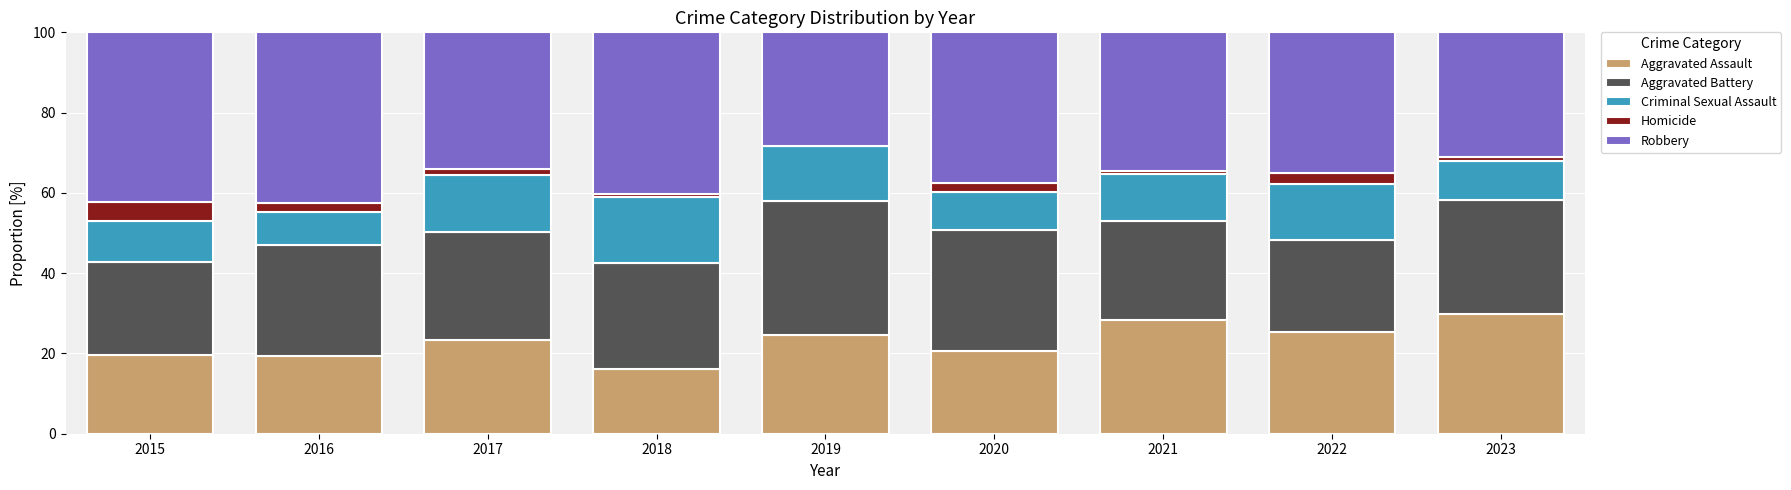

What is the total value across all series at 2016?

100.0